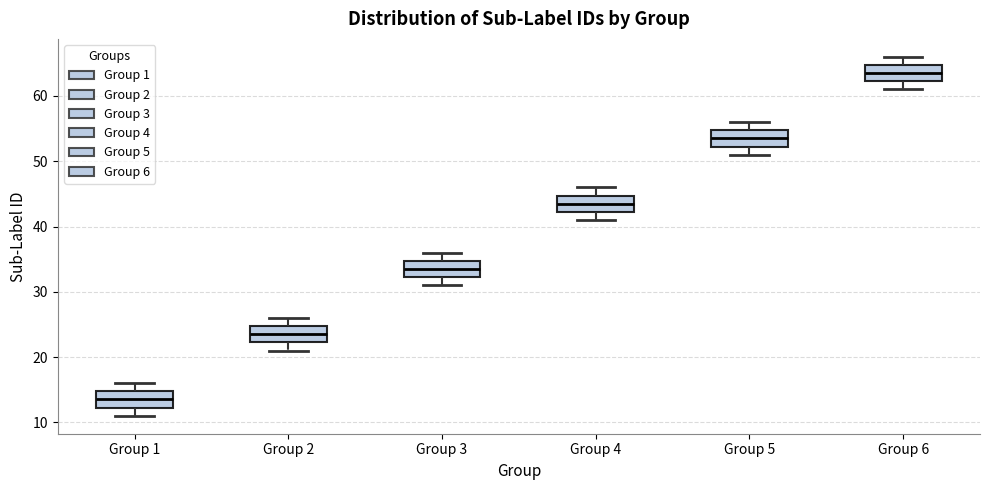

Which box's median line is the highest?

Group 6